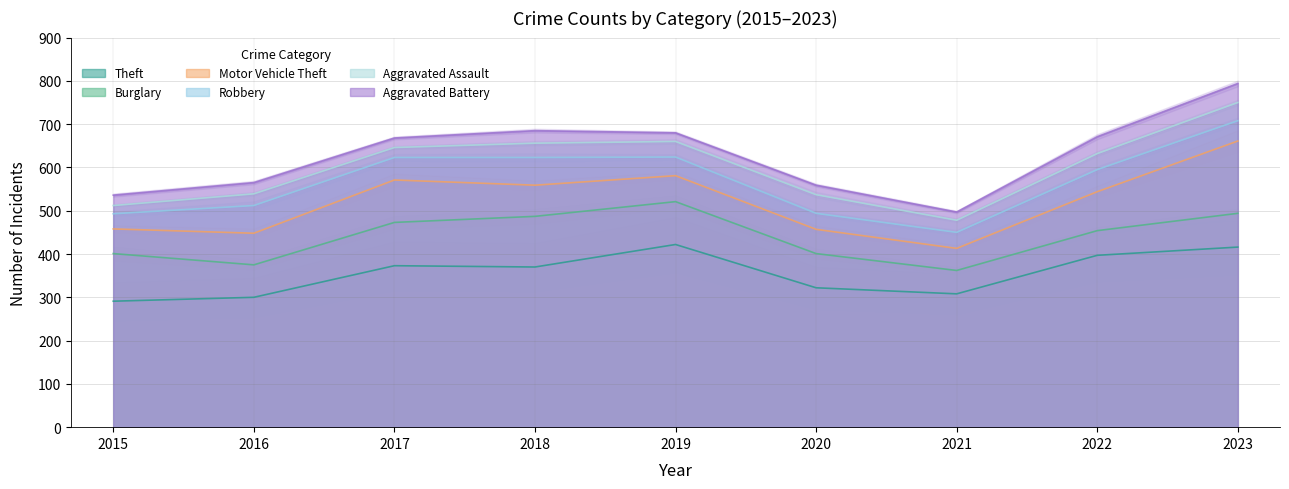

Is it true that Aggravated Battery equals 44 at 2023?

True